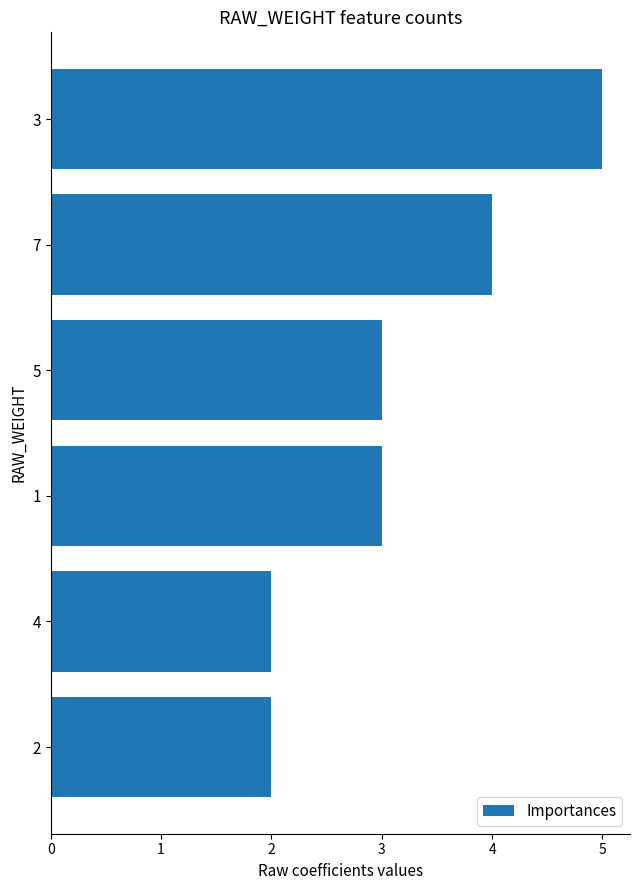

The value at 3 is 2. True or false?

False